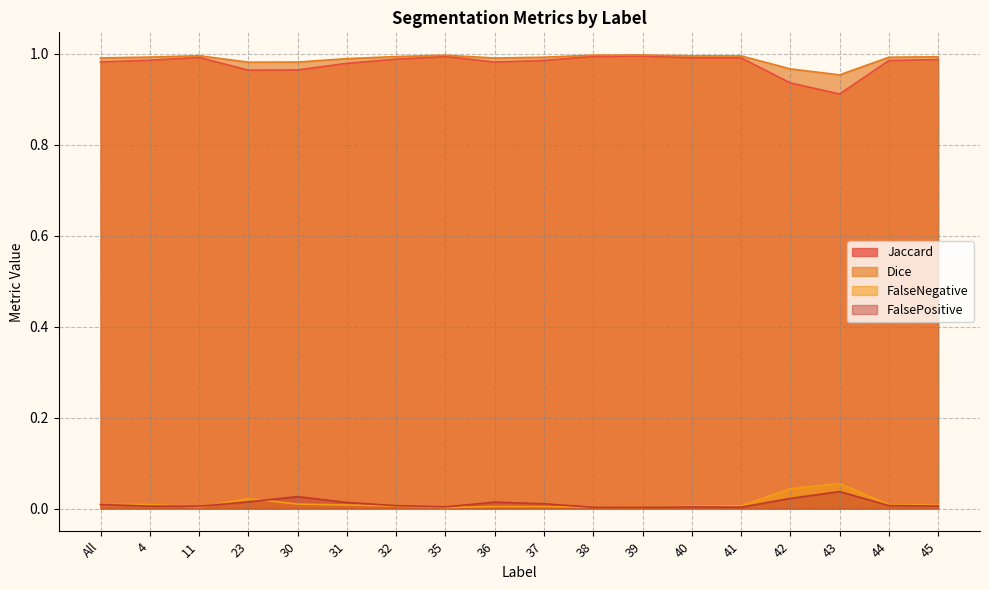

How many interior local peaks does the Jaccard series have?

3